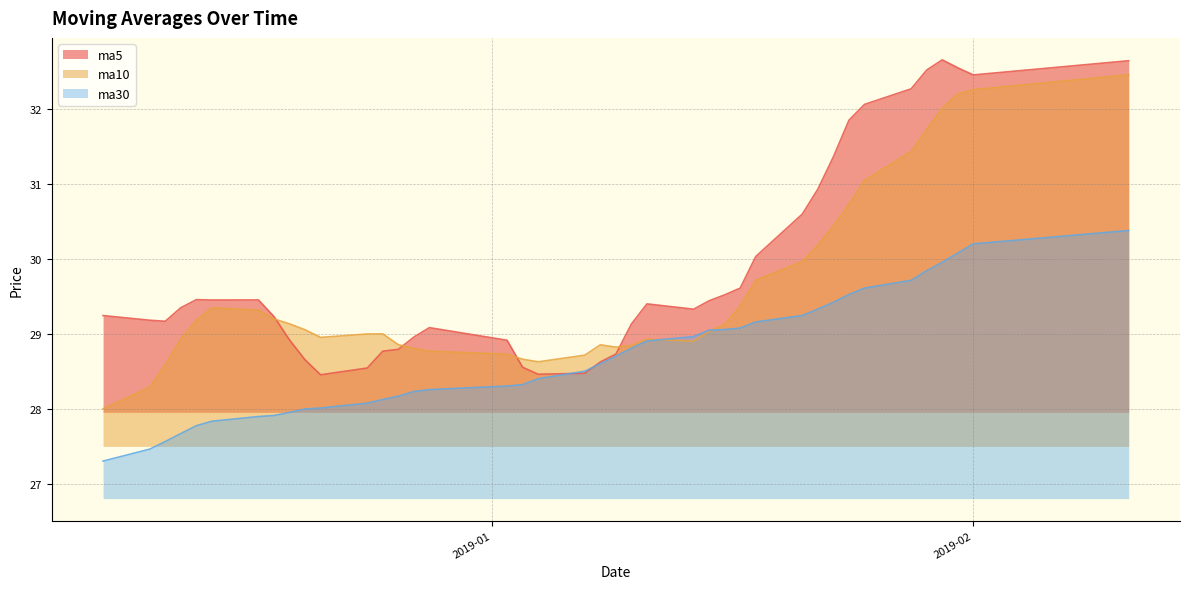

Does the chart display data point markers on the line(s)?

No